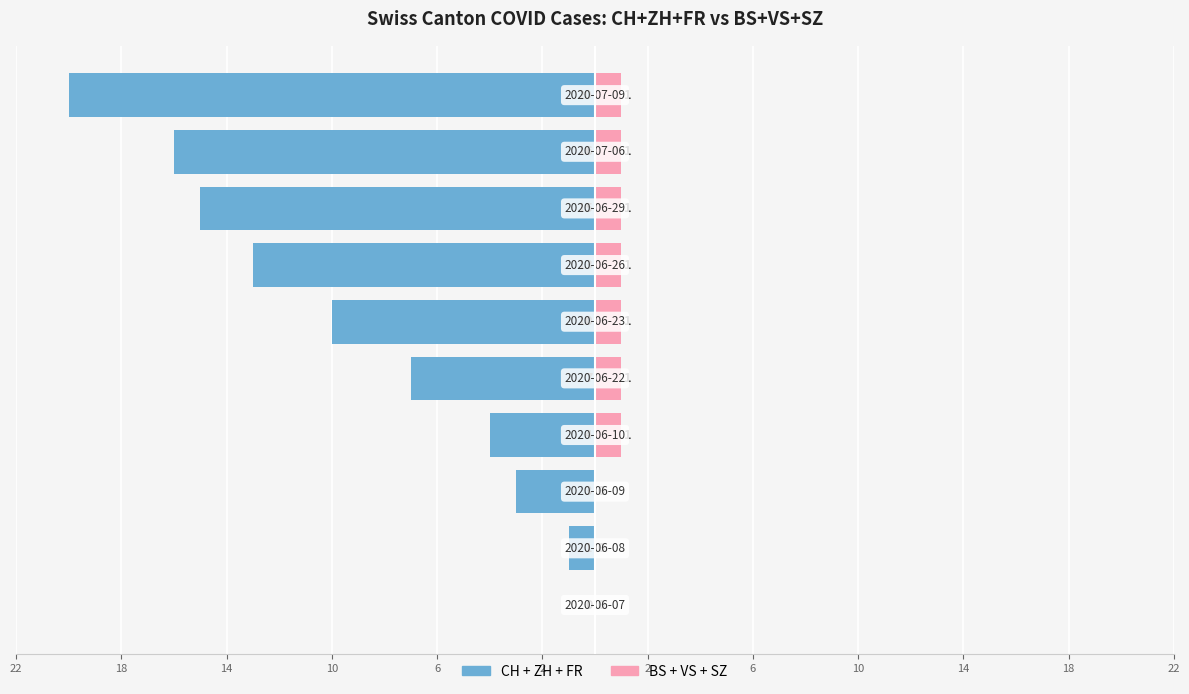

True or false: CH+ZH+FR has a value of -3 at 2.

False